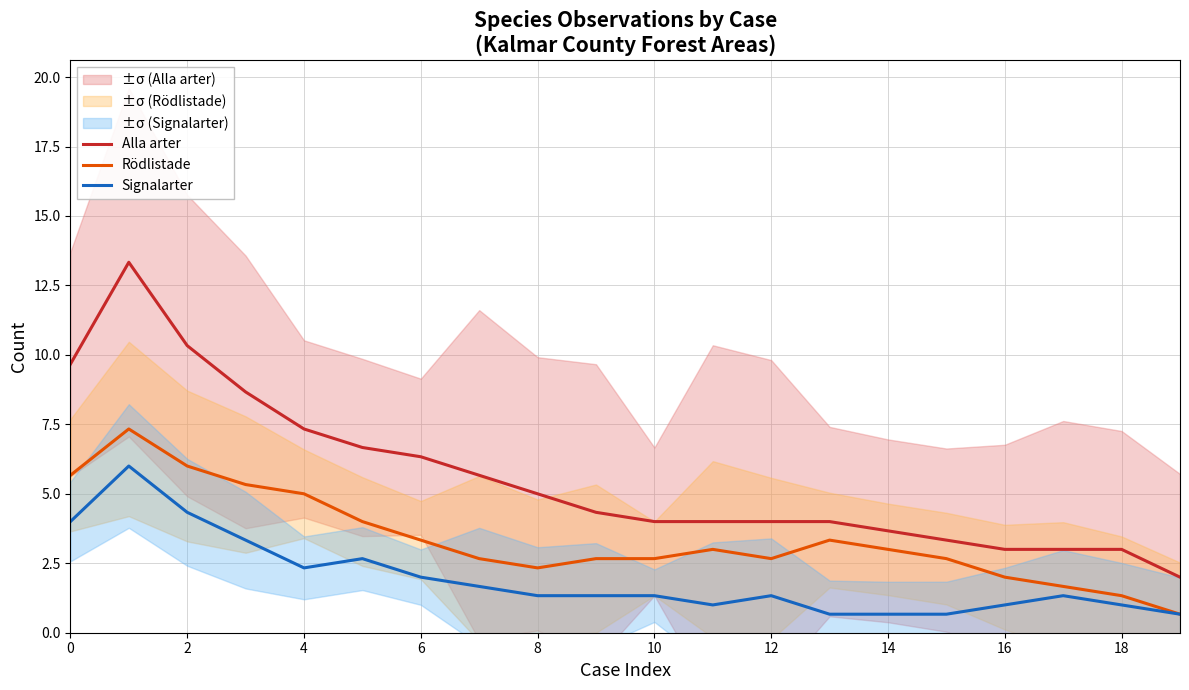

Which series has the largest range (max minus min)?

Alla arter